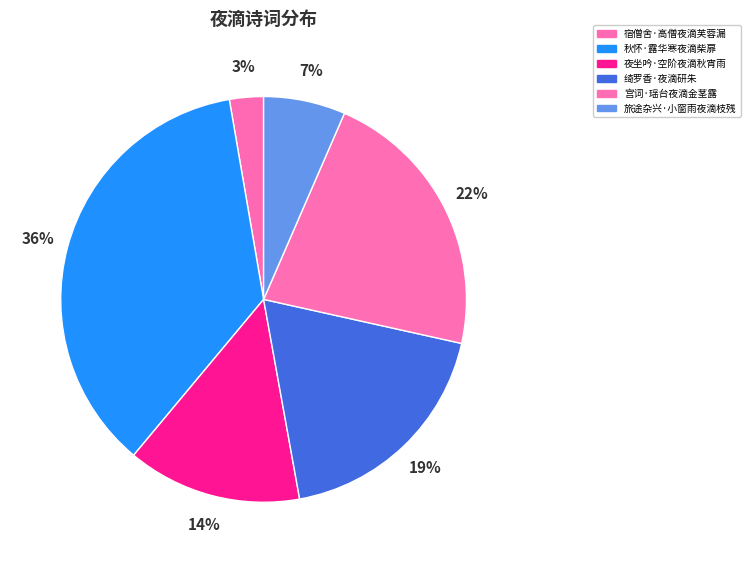

Count the number of slices in the pie.

6